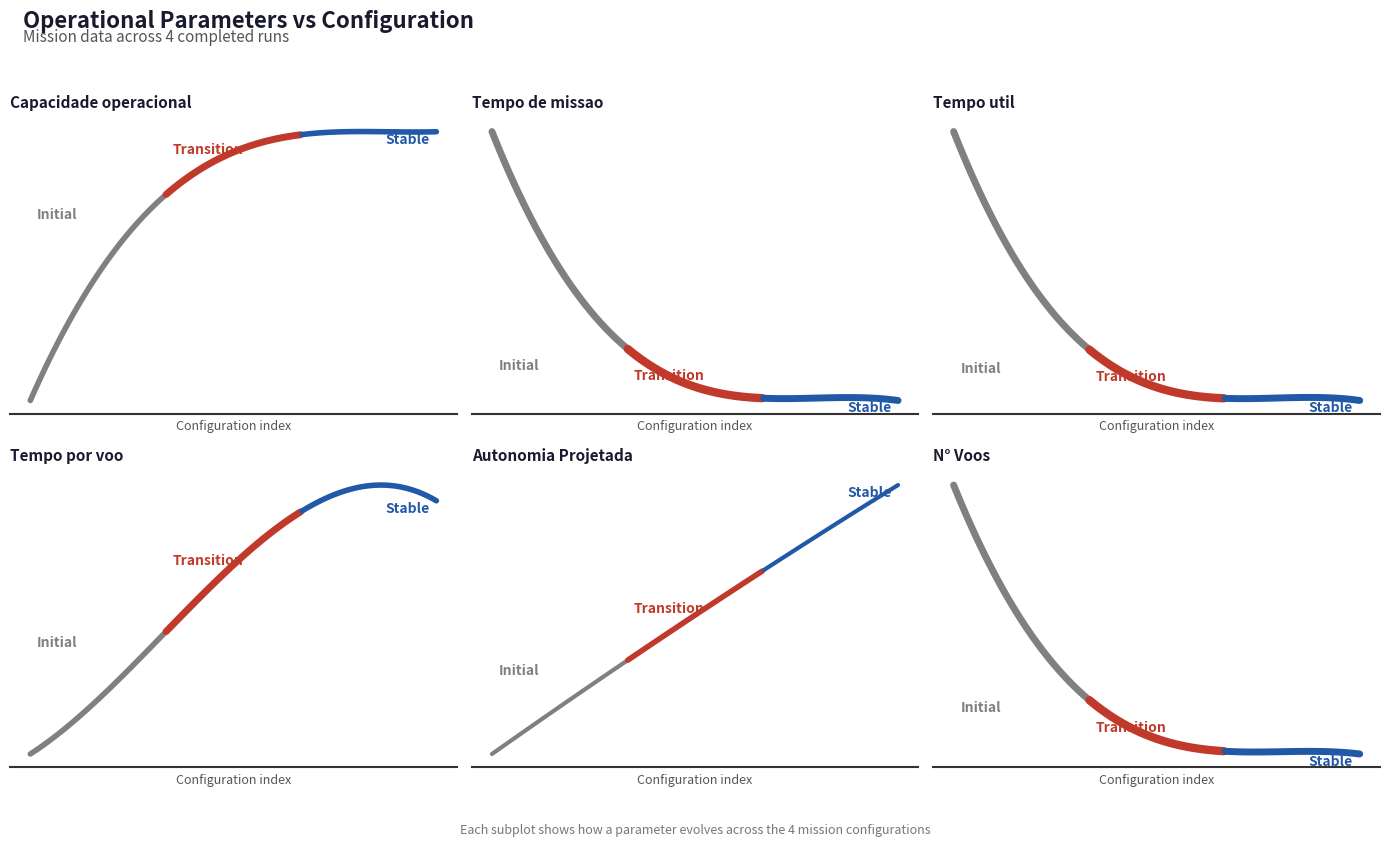

Which series has the largest range (max minus min)?

N° Voos